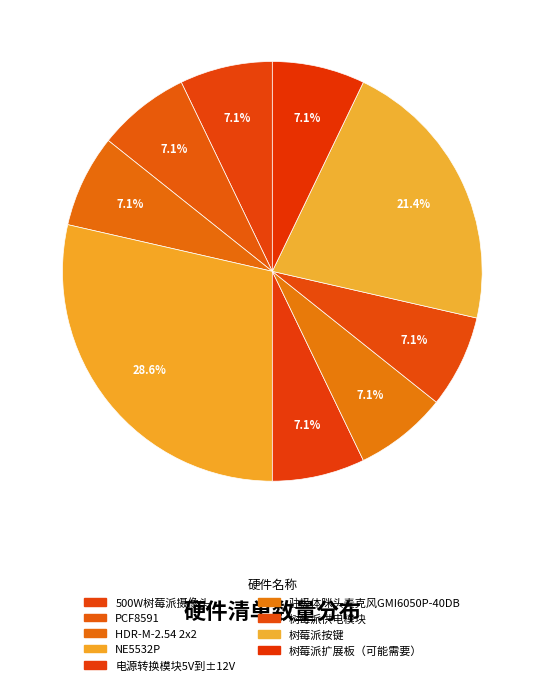

Approximately how many times larger is the value at PCF8591 compared to 树莓派扩展板（可能需要）?

1.0